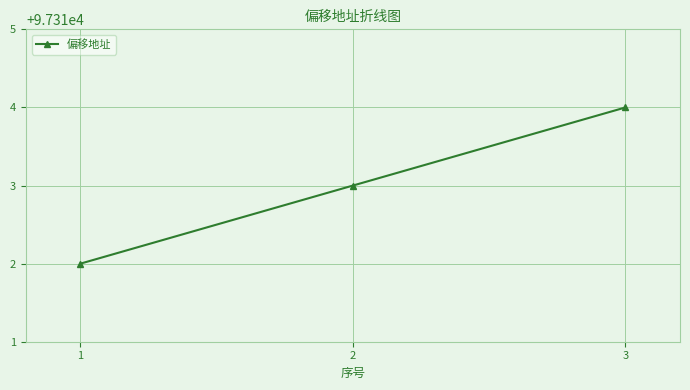

What is the value of the 2nd point from the left?

97313